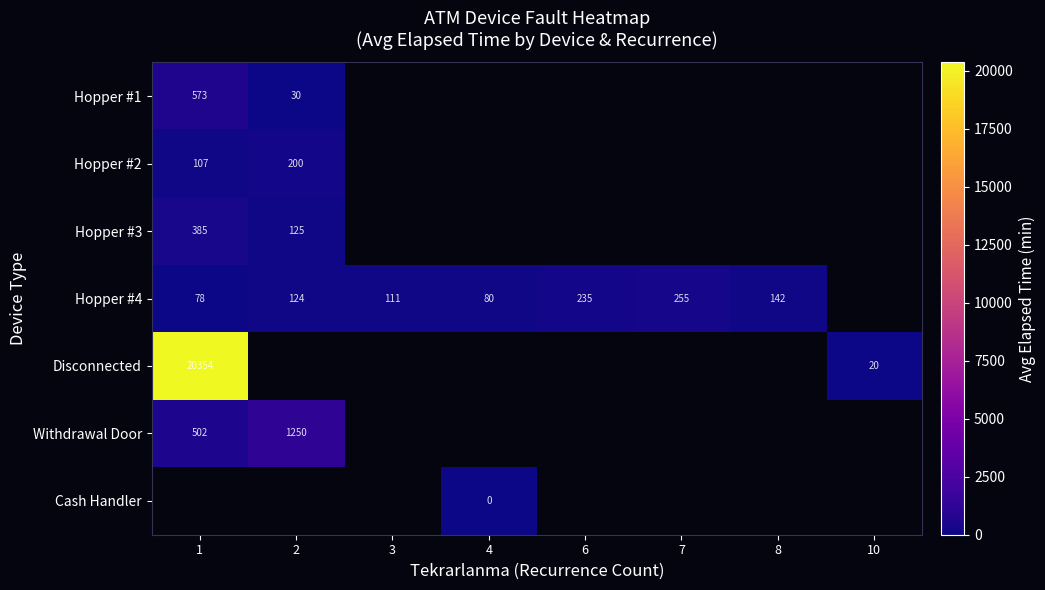

Count the number of data series in this chart.

7